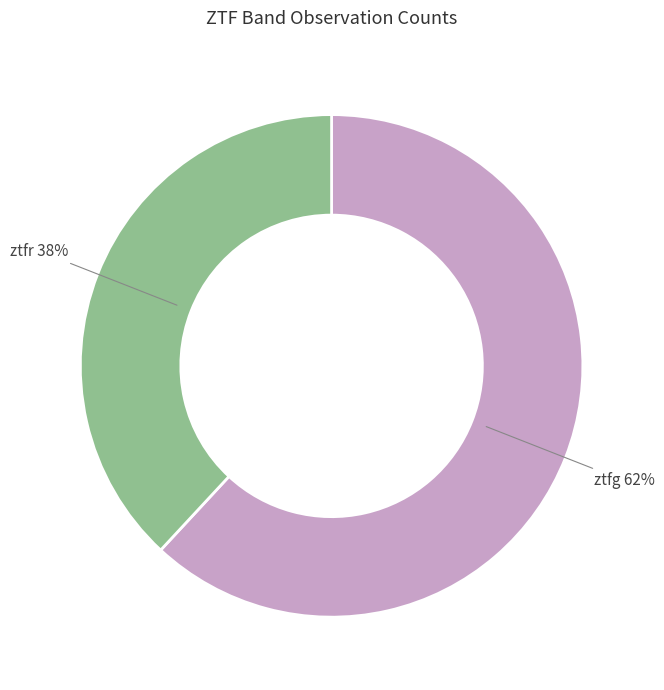

To the nearest percent, what is the difference between the largest and smallest slice percentages?

24%